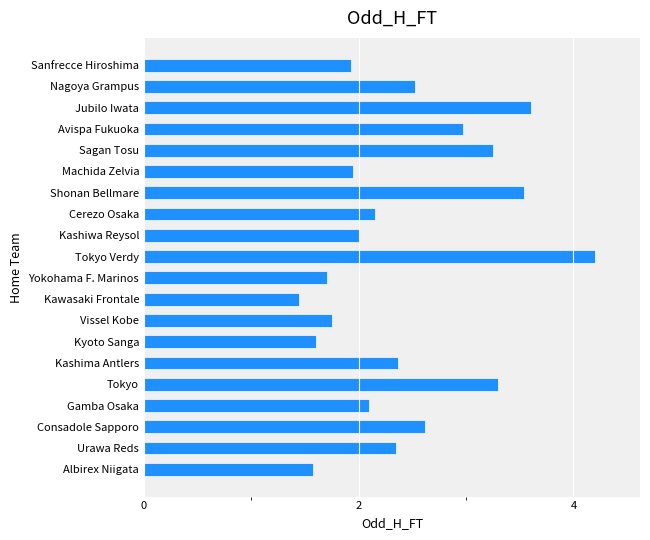

What is the value of the 3rd bar from the top?

3.6